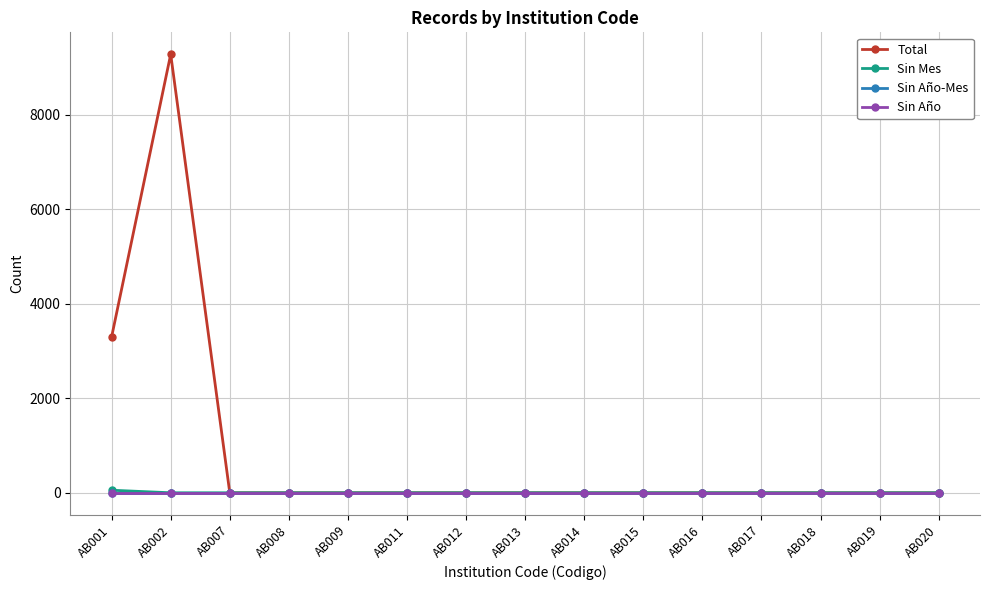

At which label is Sin Mes closest to 27?

AB001